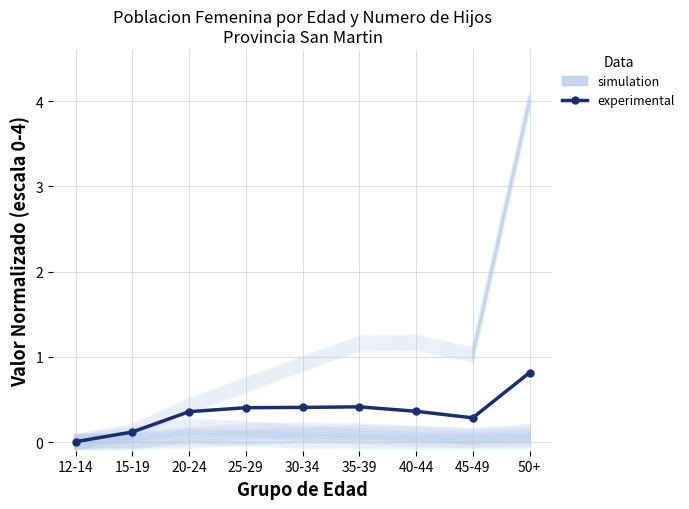

At which label does simulation first exceed 0?

15-19